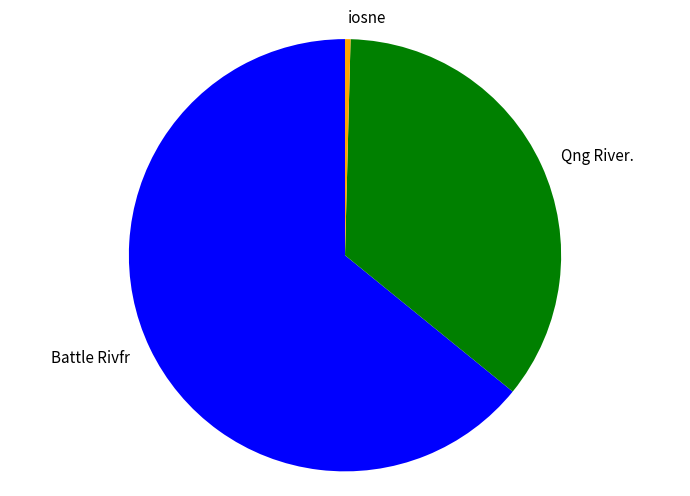

Is there any slice that represents more than half of the pie?

Yes